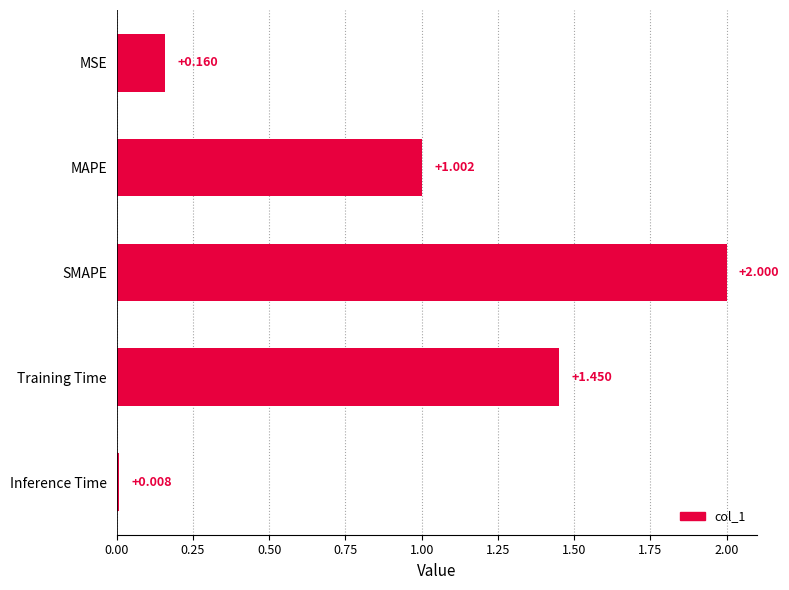

Between Inference Time and Training Time, which is larger?

Training Time